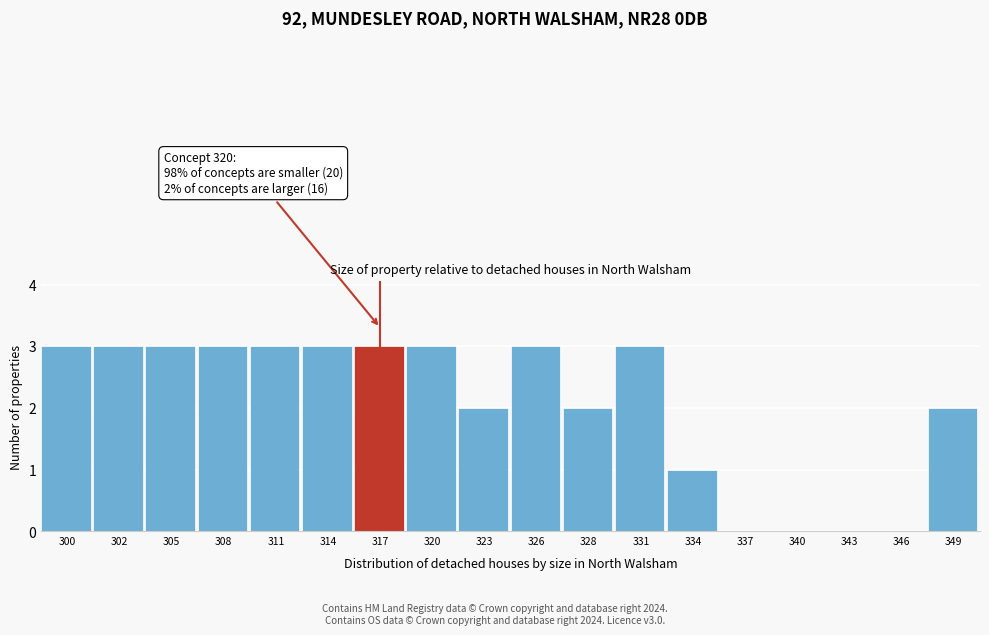

What is the ratio of the value at 308 to the value at 311?

1.0